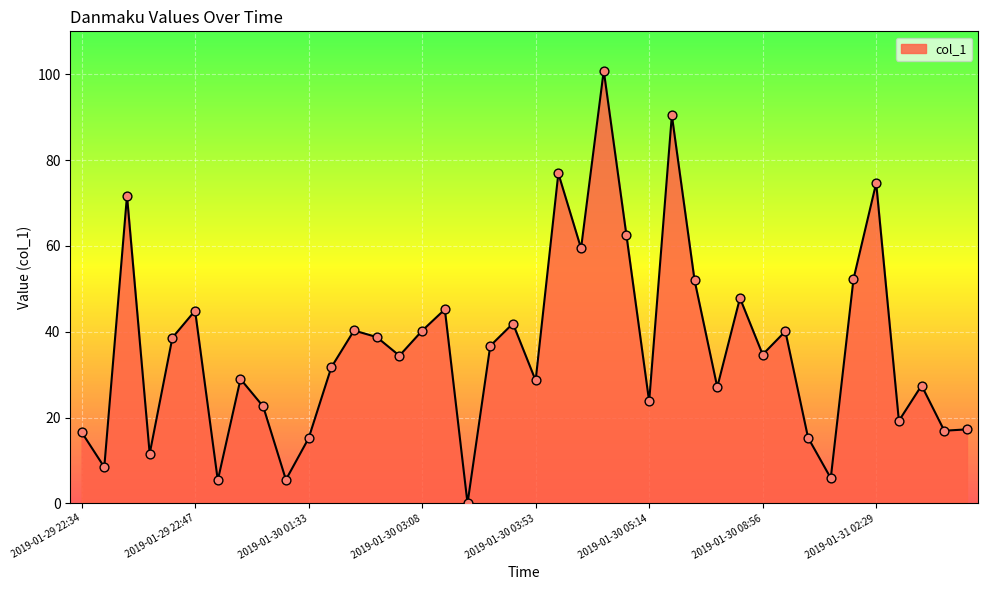

What is the maximum value shown in the chart?

100.9